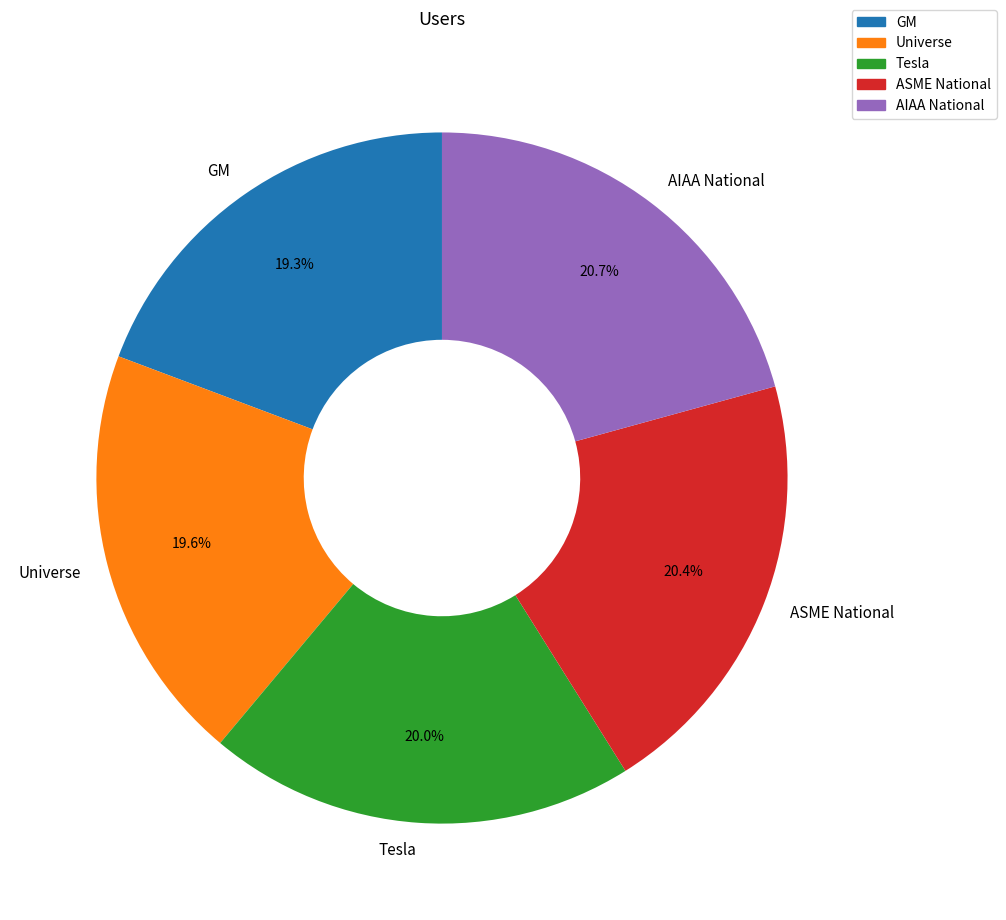

True or false: AIAA National accounts for 33% of the total.

False